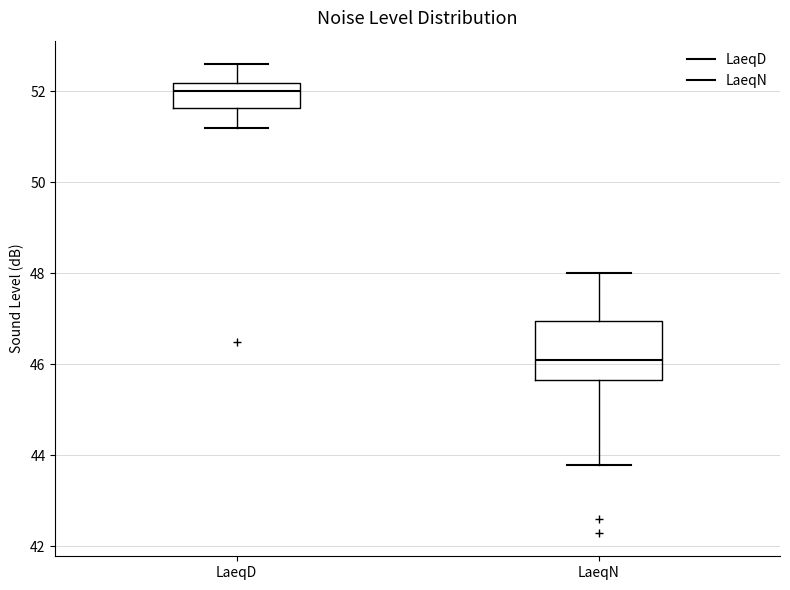

Comparing the boxes themselves (not the whiskers), which one is the tallest?

LaeqN